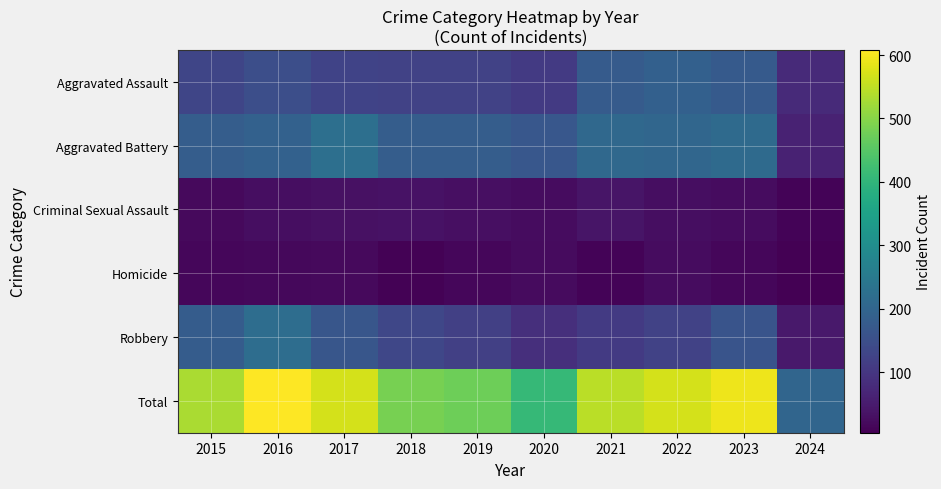

Which label corresponds to the smallest value in the chart?

2024